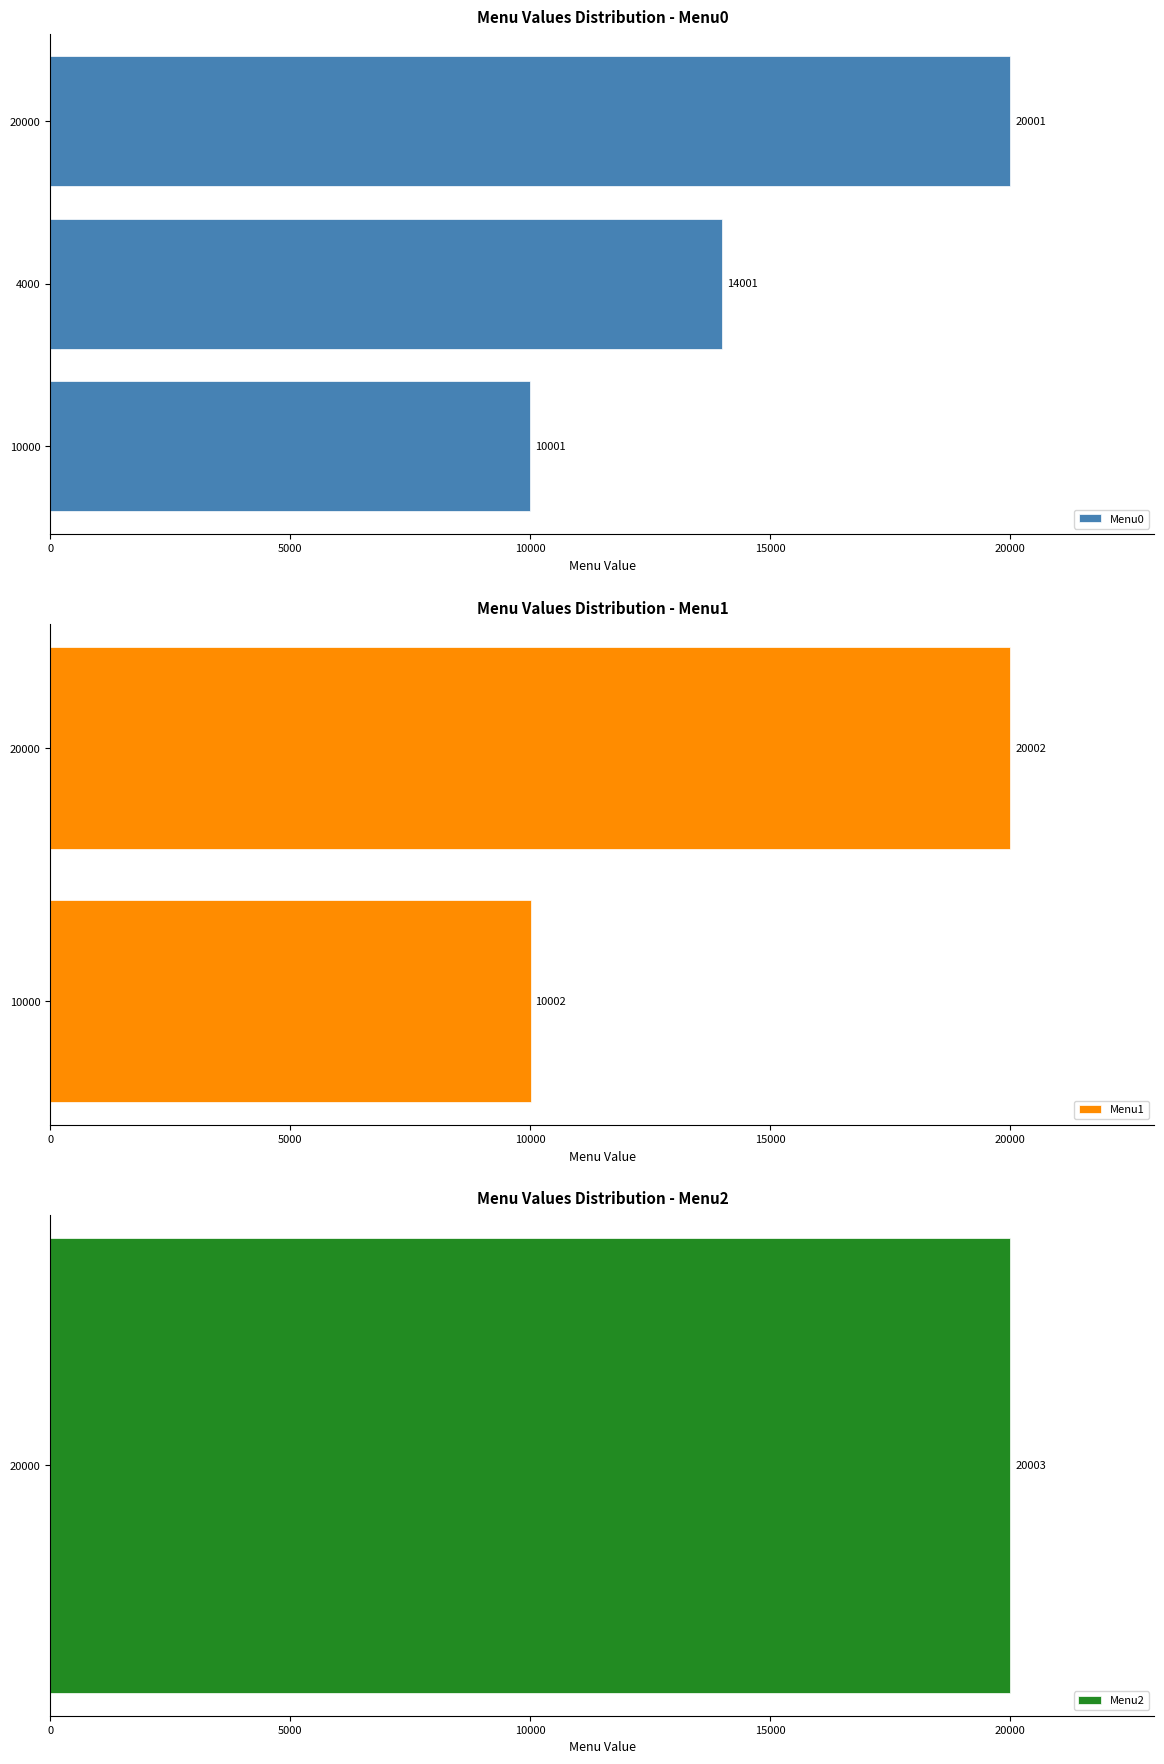

What is the minimum value for Menu0?

10001